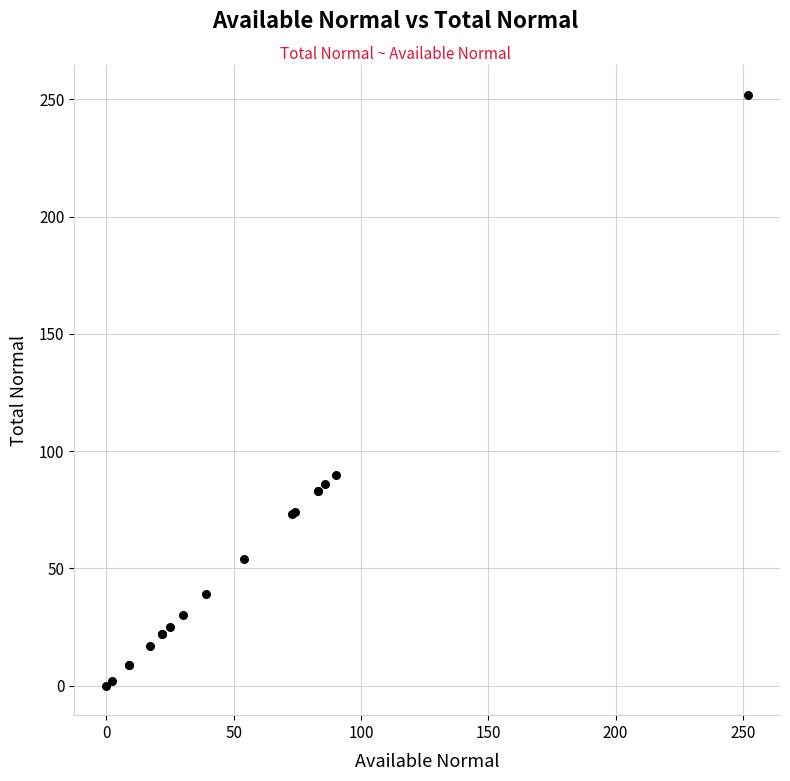

What Y value in the scatter plot is closest to 126?

90